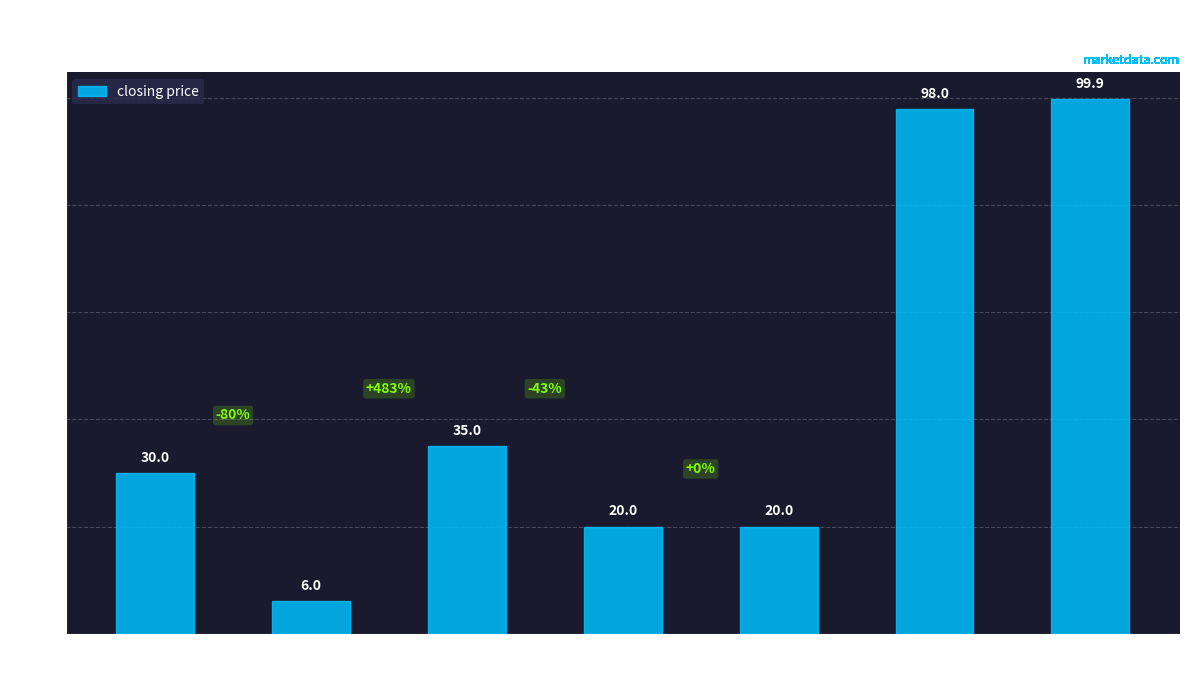

How many categories are shown in the chart?

7